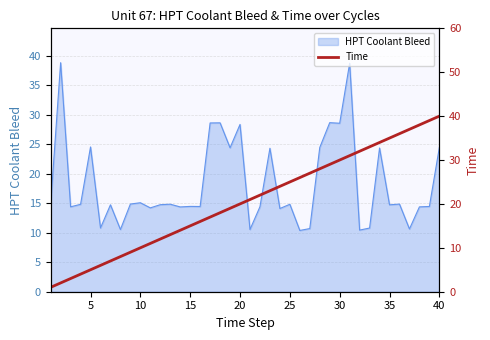

The HPT Coolant Bleed series shows 14.7 at 35. True or false?

True